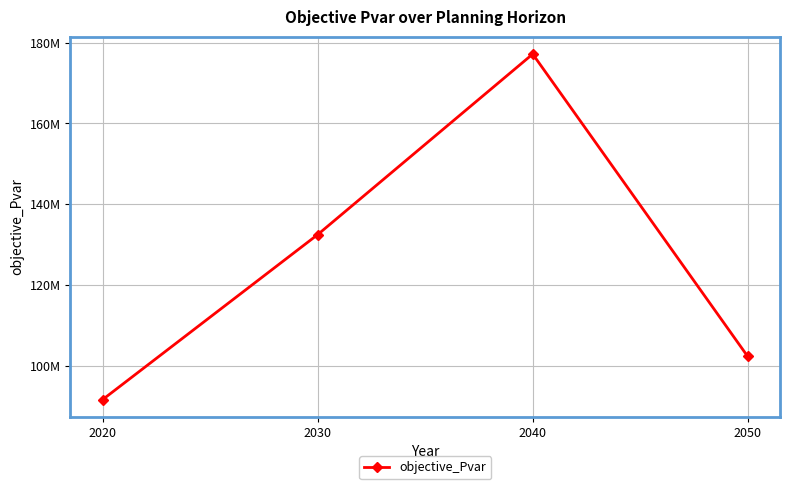

True or false: there are more than 1 points higher than both neighbors.

False